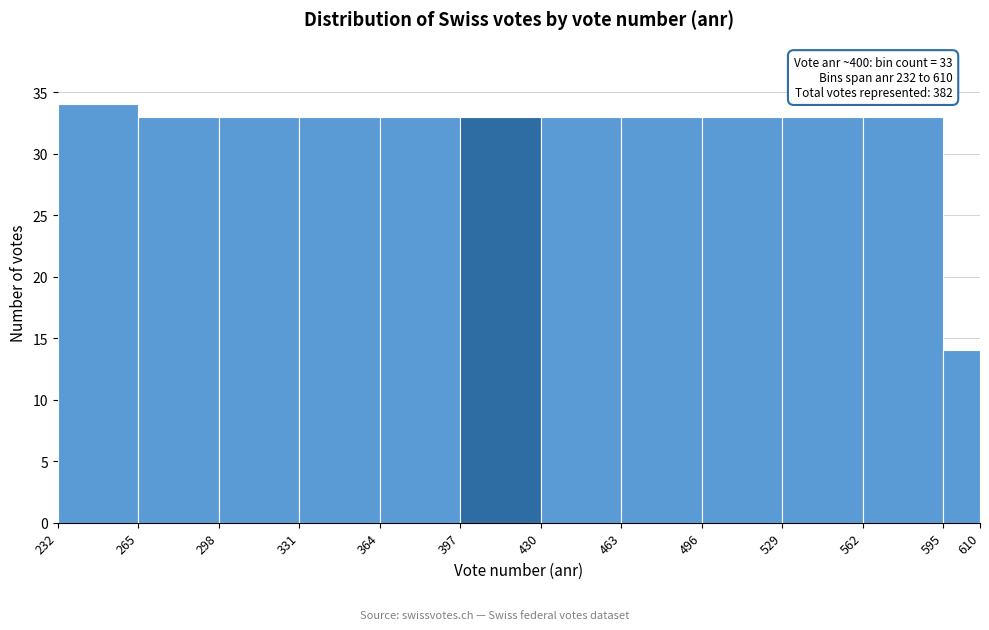

Over which range of the x-axis is the bar tallest?

232 to 265